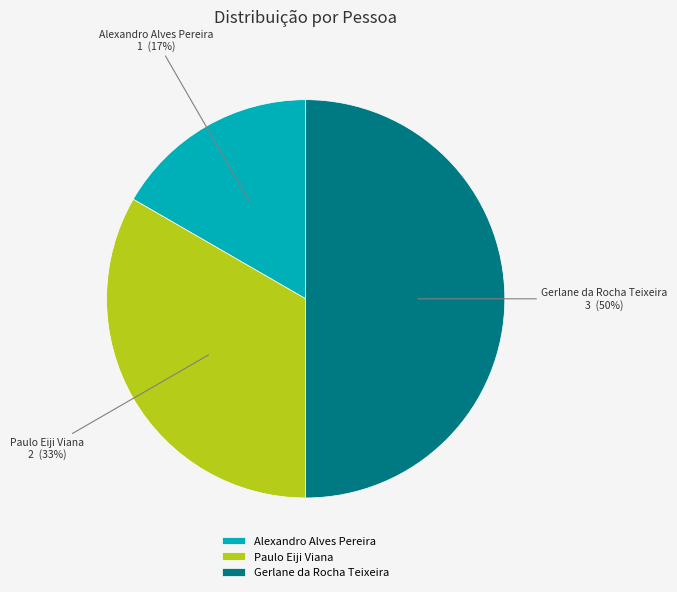

To the nearest percent, what is the average slice percentage?

33%